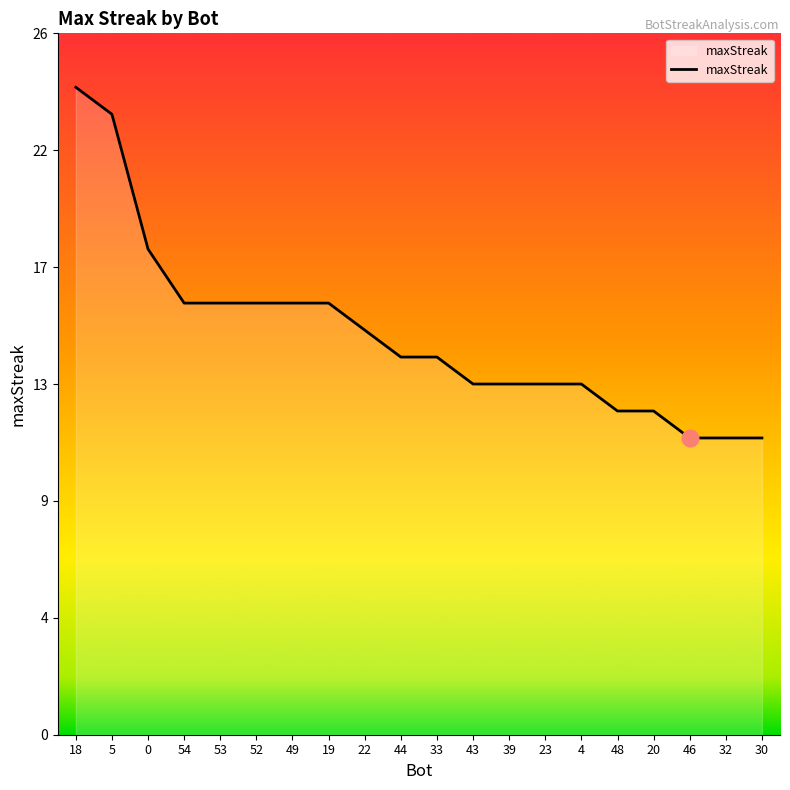

What is the smallest value displayed?

11